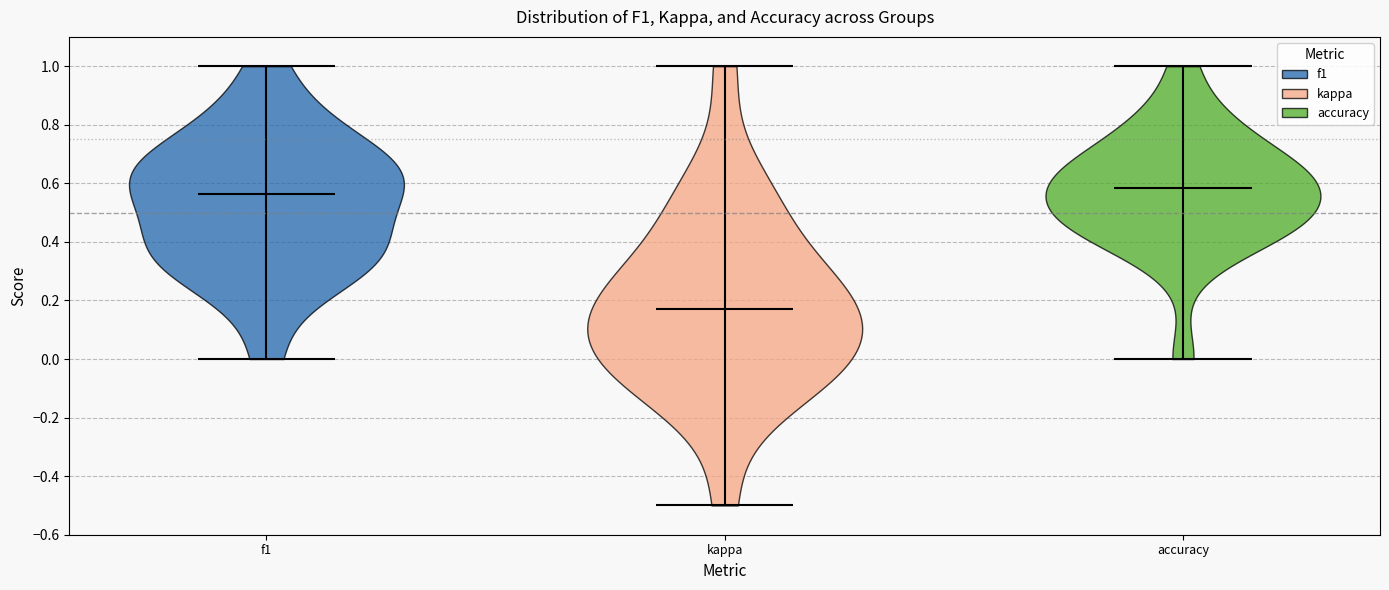

Which violin has the lowest median line?

kappa